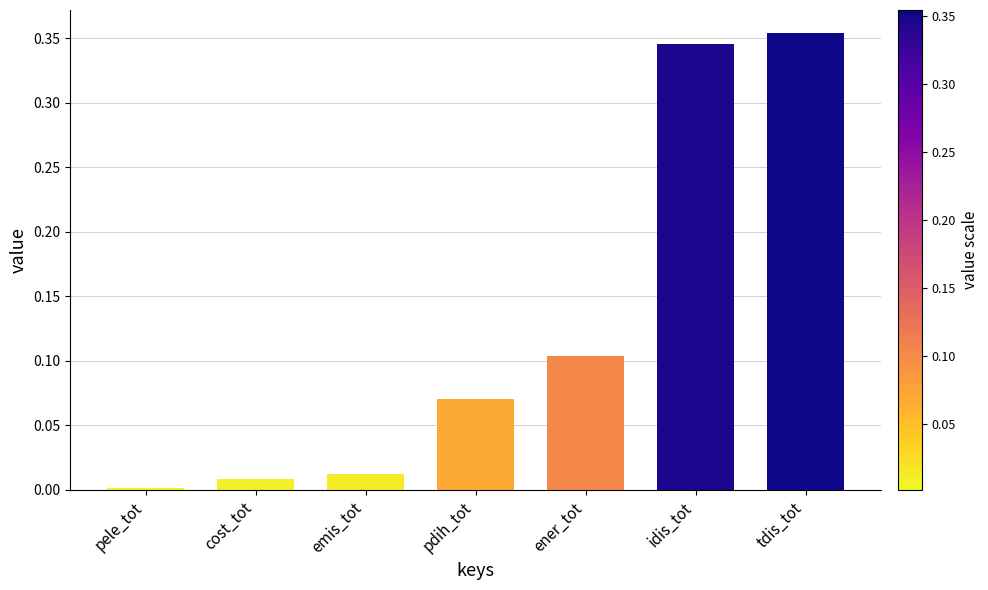

Is it true that the value at ener_tot is 0.2?

False